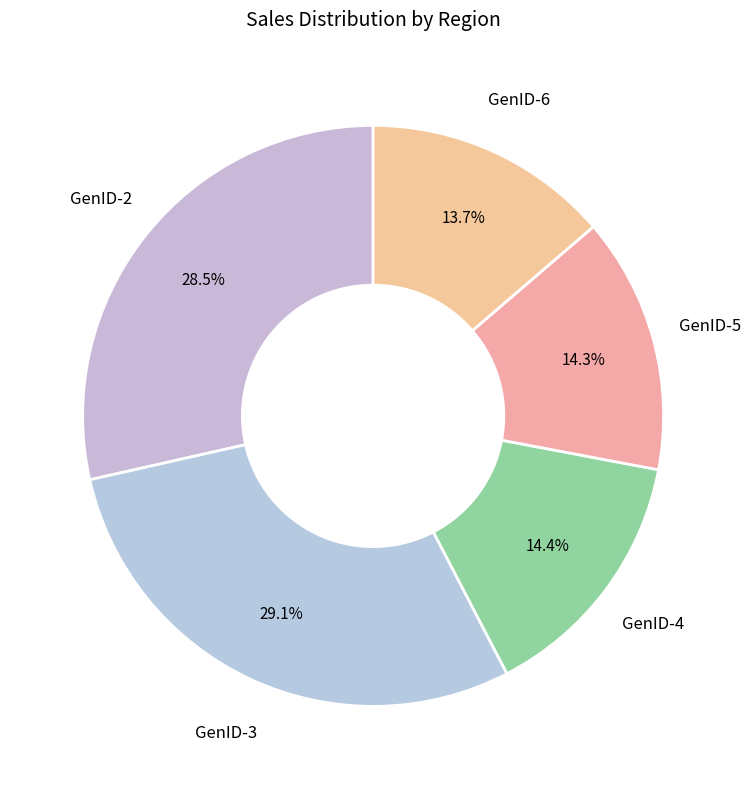

How many segments does this pie chart have?

5